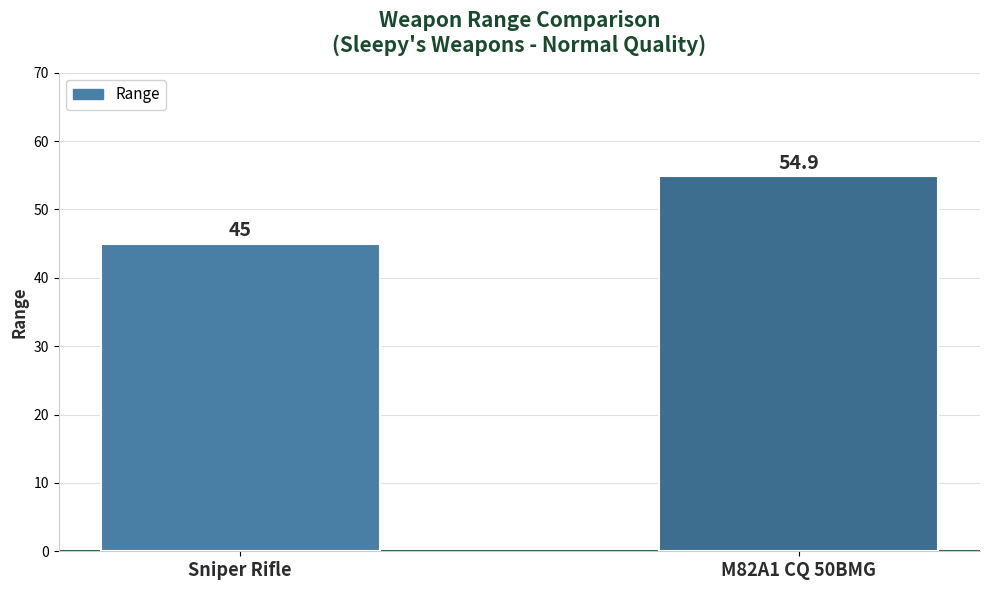

How many values are below 54?

1